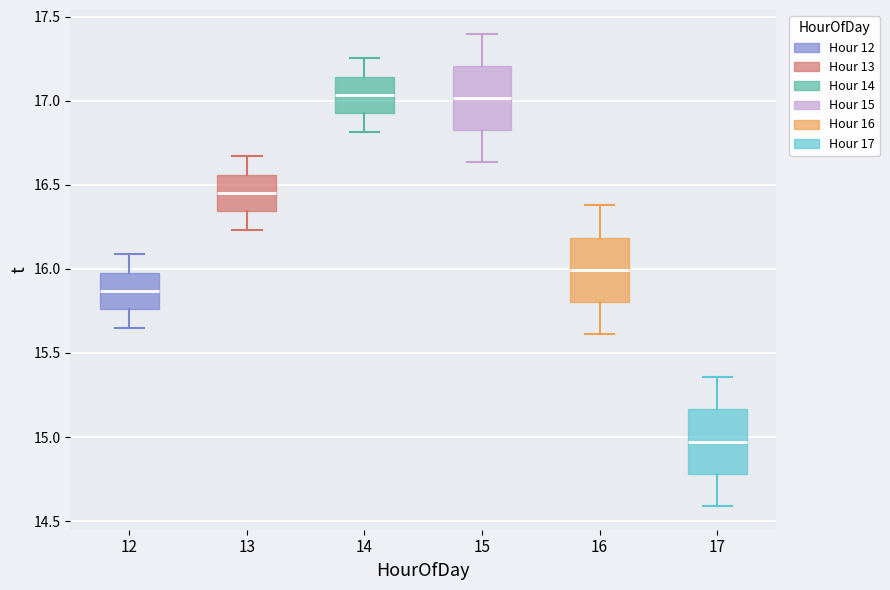

Reading left to right, transcribe this box plot: for each box, give where its median line is, the range the box spans, and where its two whiskers end, as read against the y-axis. The values are not printed on the chart, so give them approximately, as read against the axis.

12: median 15.85, box 15.75 to 16.00, whiskers 15.65 to 16.10
13: median 16.45, box 16.35 to 16.55, whiskers 16.25 to 16.65
14: median 17.05, box 16.95 to 17.15, whiskers 16.80 to 17.25
15: median 17.00, box 16.85 to 17.20, whiskers 16.65 to 17.40
16: median 16.00, box 15.80 to 16.20, whiskers 15.60 to 16.40
17: median 14.95, box 14.80 to 15.15, whiskers 14.60 to 15.35